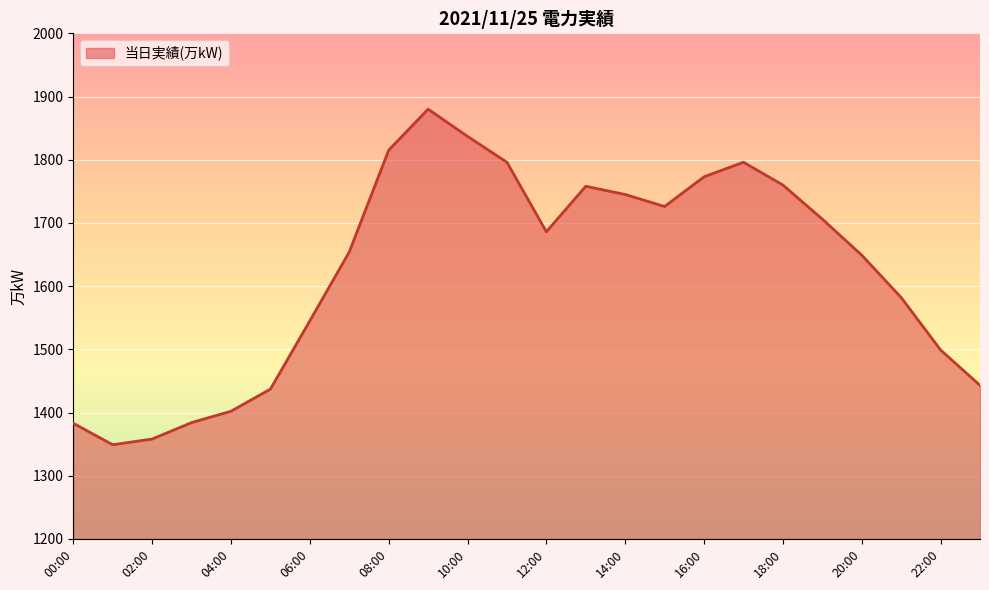

What is the greatest value displayed?

1880